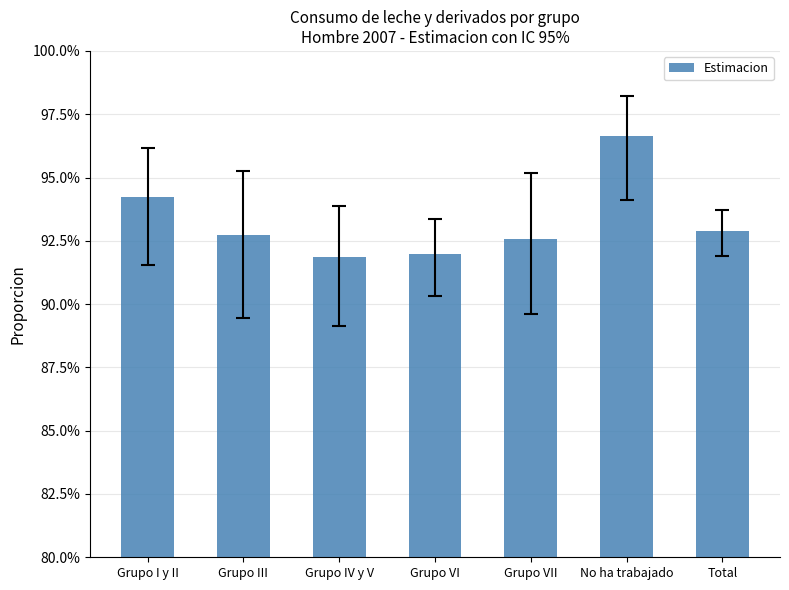

Are the bars horizontal?

No